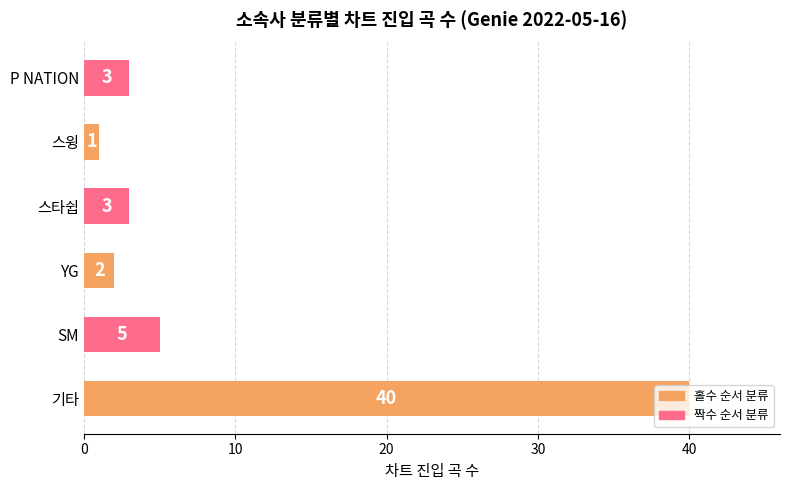

True or false: the data shows 40 at 기타.

True